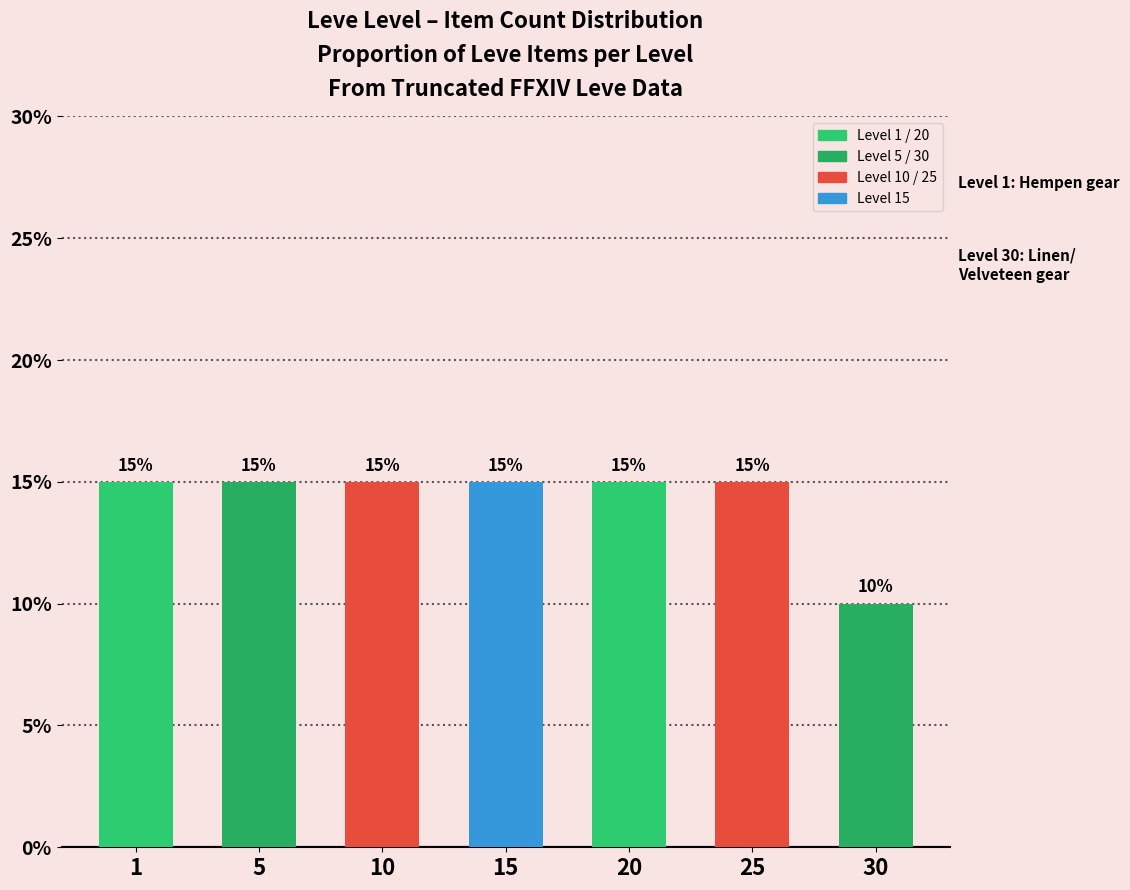

The value at 5 is 15. True or false?

True